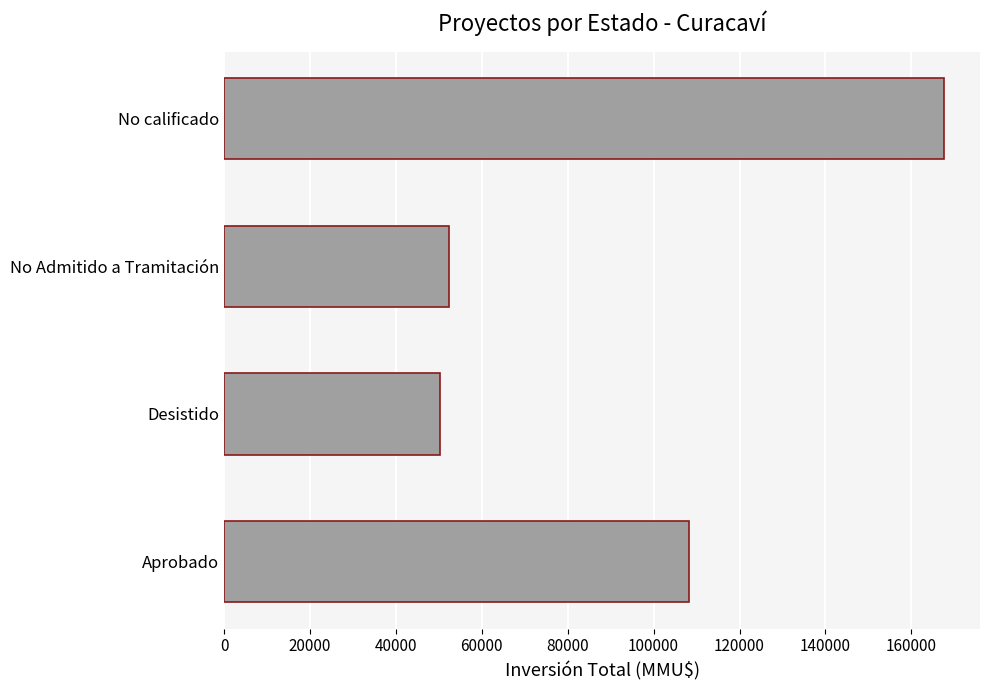

What is the difference between the second highest and second lowest values?

55903